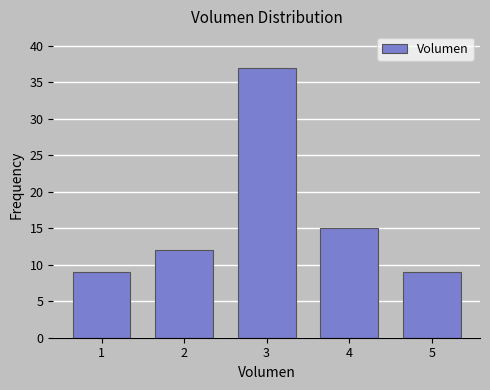

Reading left to right, extract all data points from this chart.

1=9	2=12	3=37	4=15	5=9